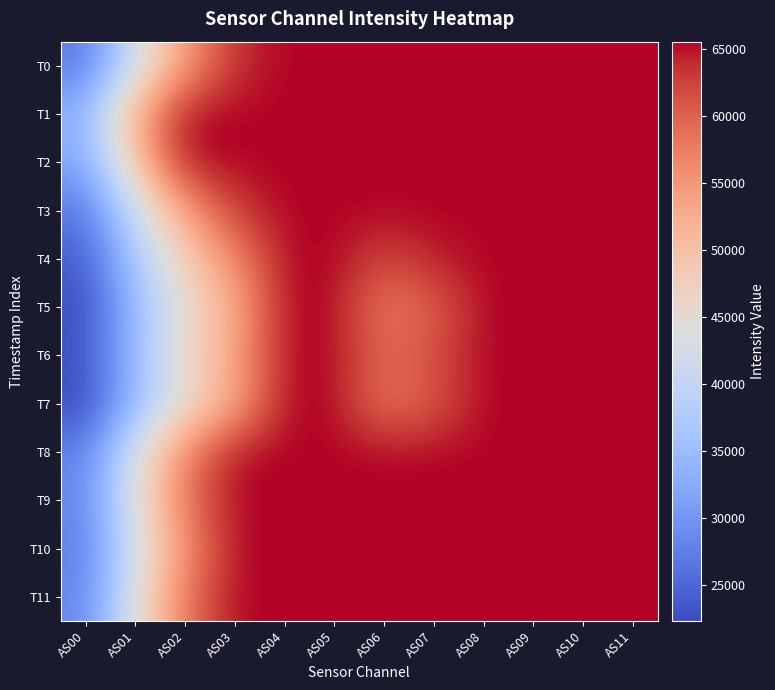

Rank the series at AS04 from highest to lowest value.

T0, T1, T2, T3, T4, T5, T6, T7, T8, T9, T10, T11